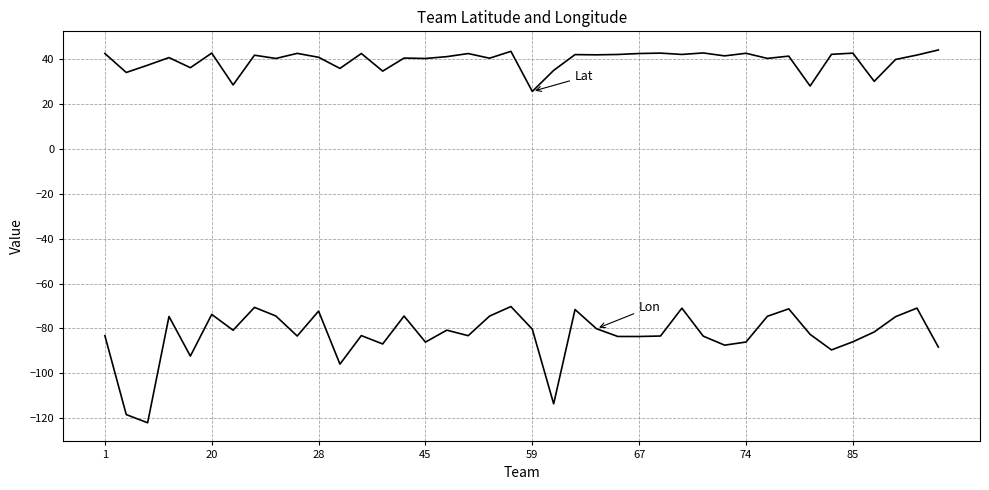

How many categories are shown in the chart?

40